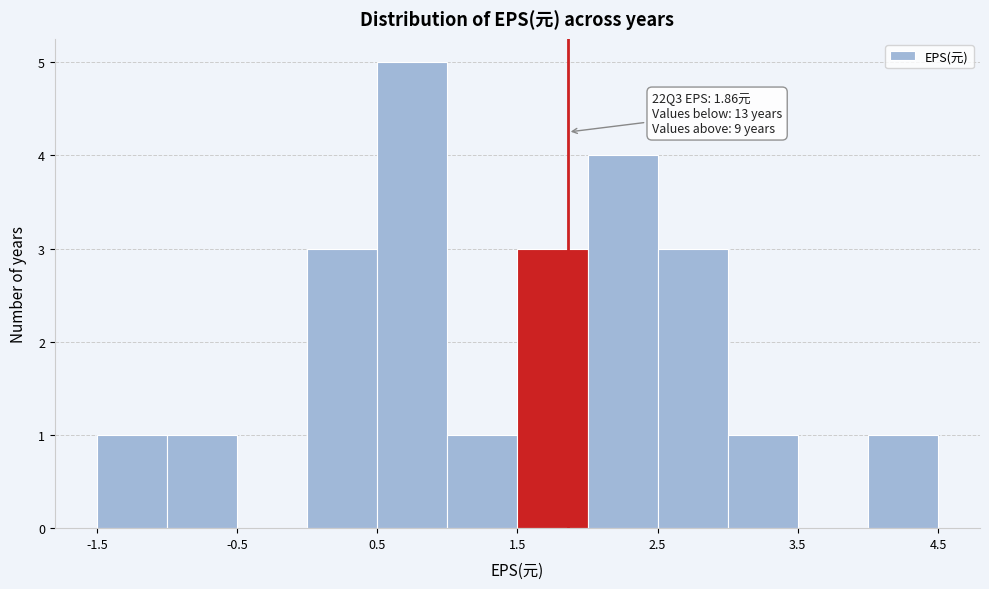

Which range on the x-axis has the tallest bar?

0.5 to 1.0